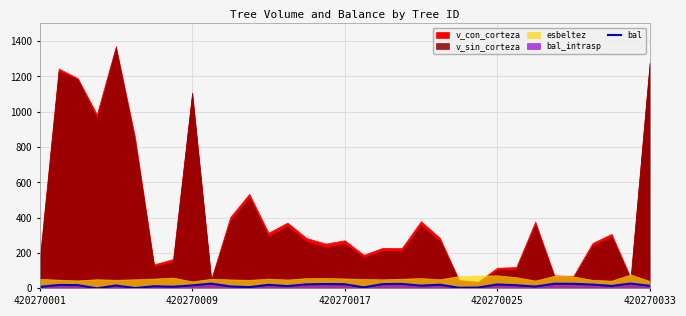

The chart shows a value of 24.6 at 20. True or false?

False